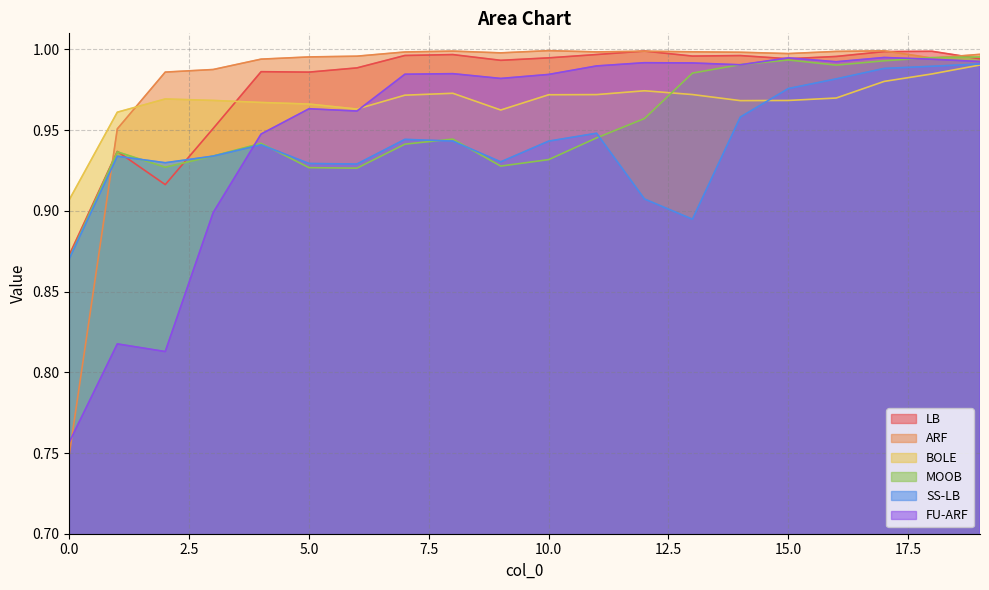

What is the difference between the highest and lowest values at 1?

0.1